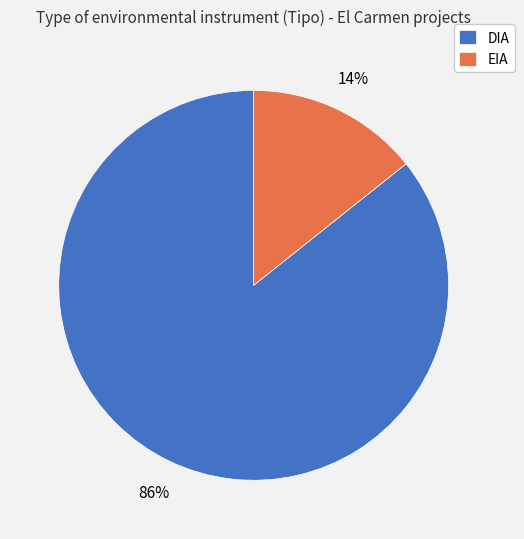

Is it true that EIA is 26% of the pie?

False